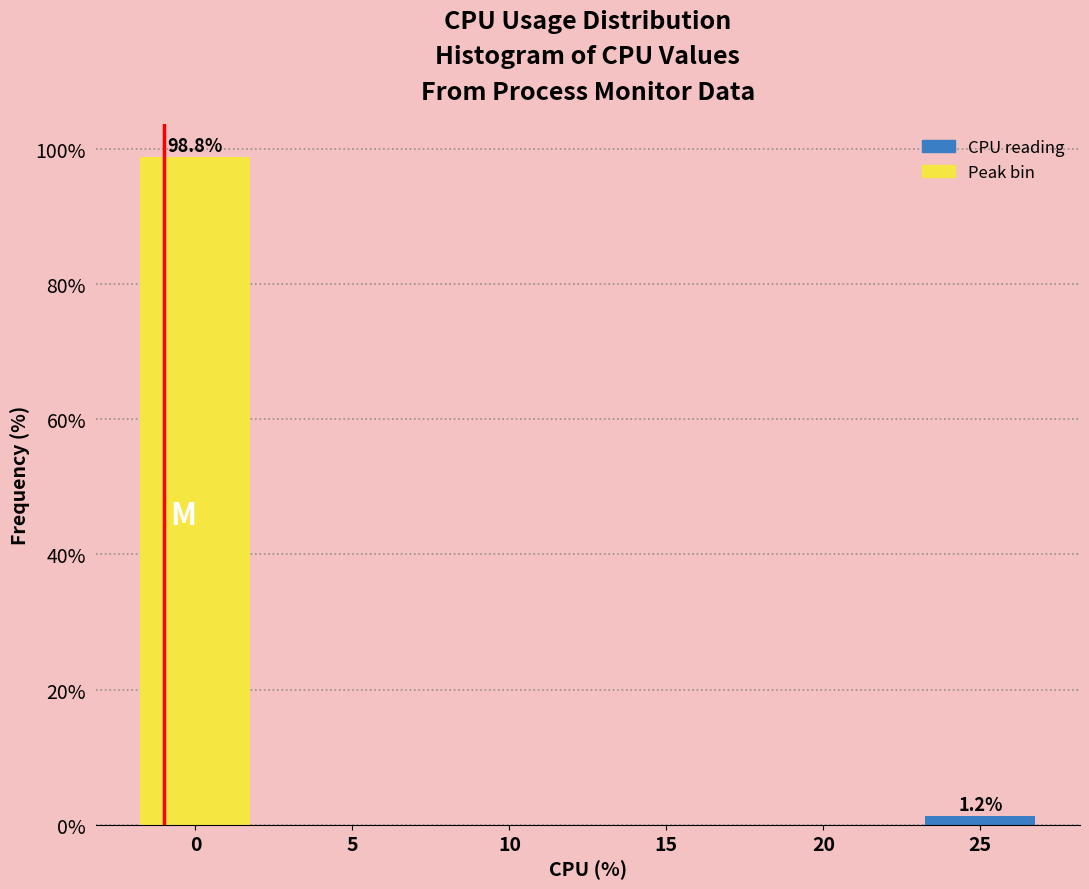

What is the sum of the values at 5 and 0?

98.8